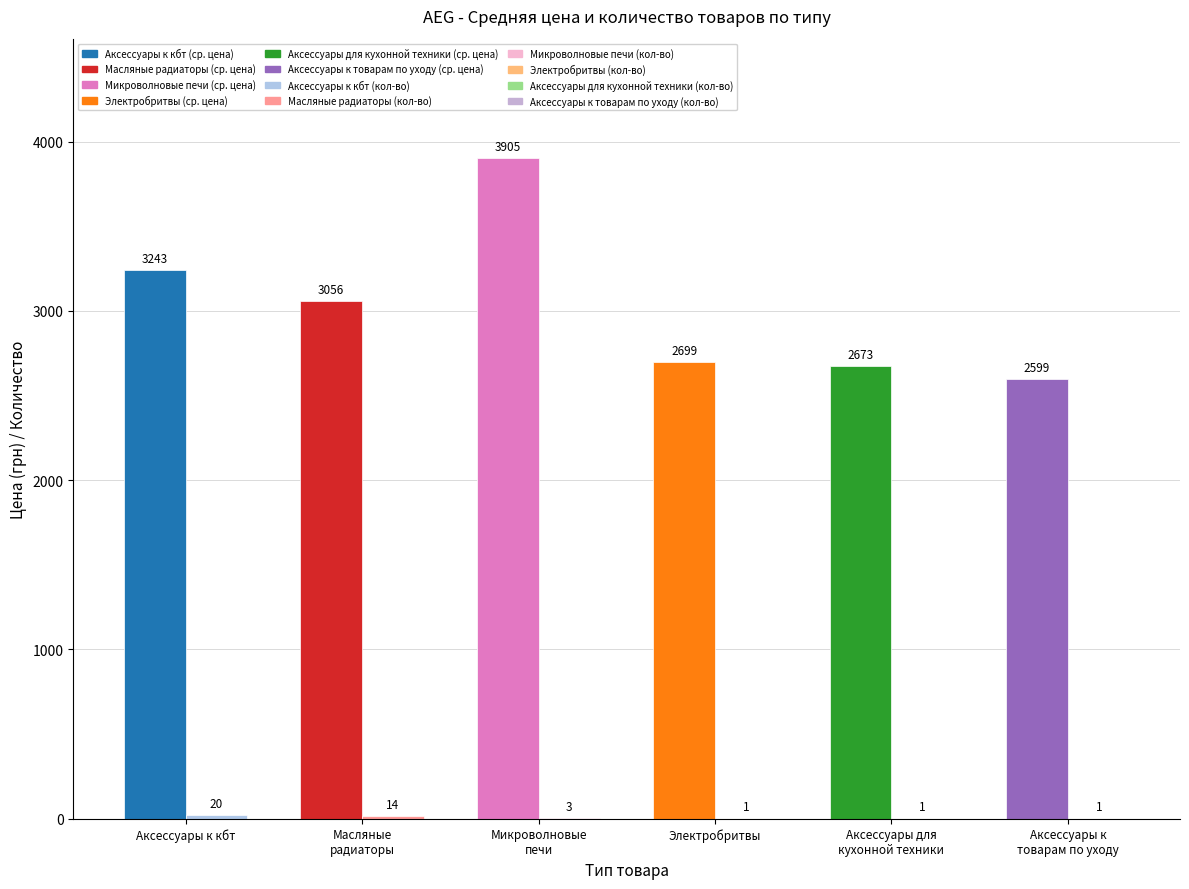

What is the spread (max minus min) of values at Аксессуары для
кухонной техники?

2672